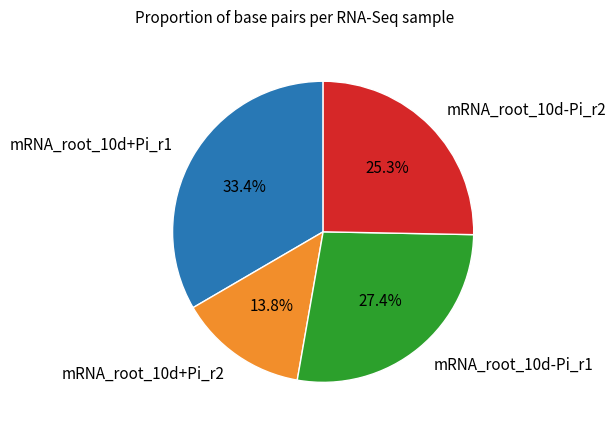

What is the largest slice in the pie chart?

mRNA_root_10d+Pi_r1